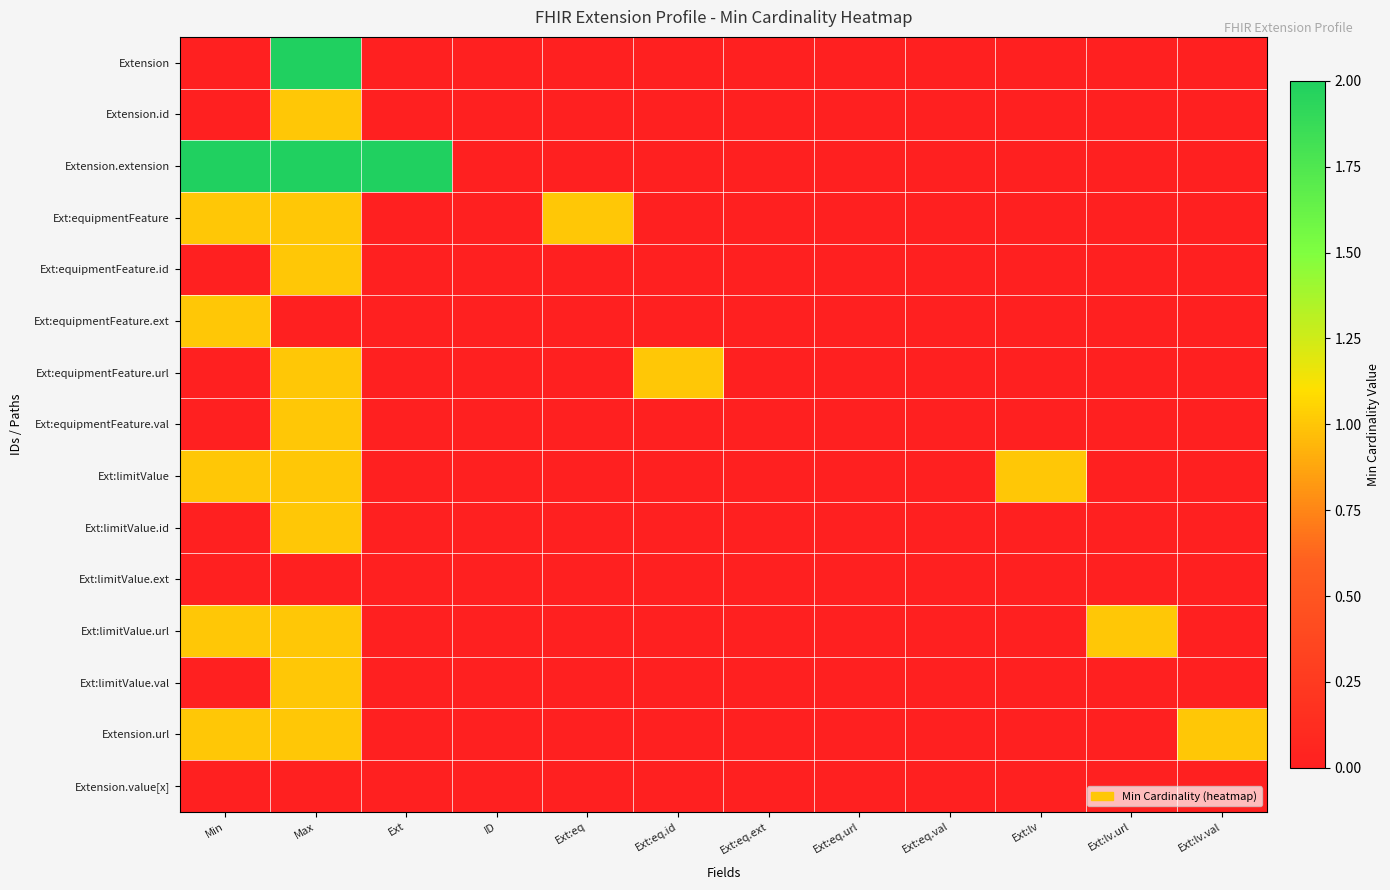

At which category does the chart reach its minimum across all series?

Min